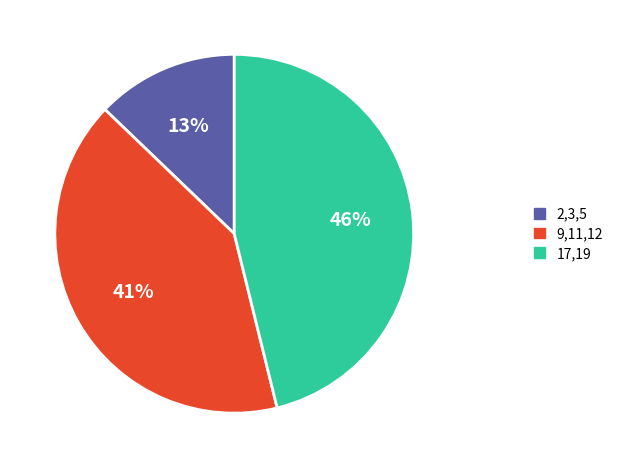

Does any single category account for the majority?

No